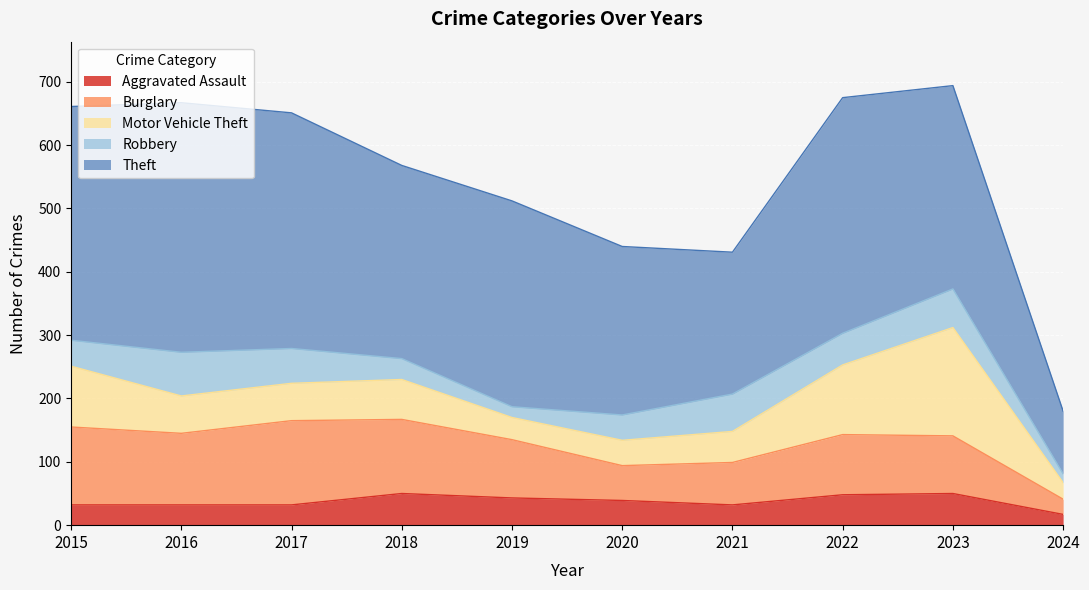

True or false: Burglary and Aggravated Assault intersect in this chart.

False